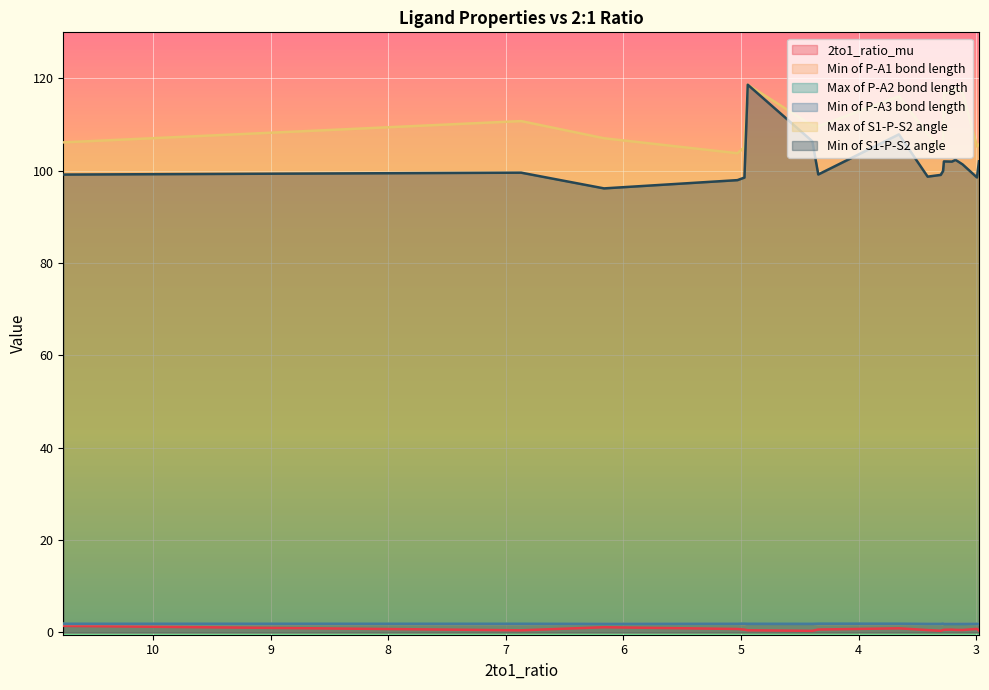

What is the average value of the Min of P-A3 bond length series?

1.9